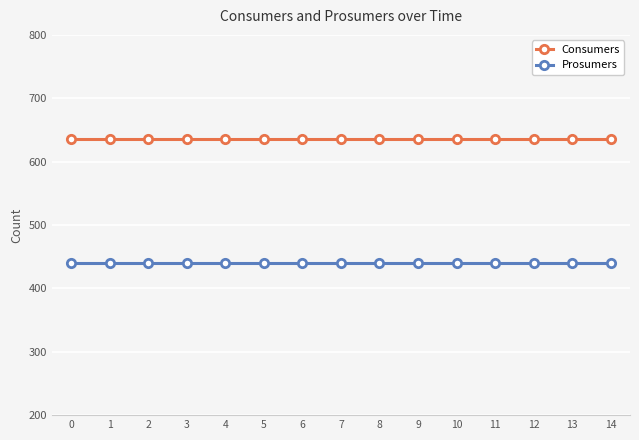

True or false: Prosumers and Consumers cross at least once.

False